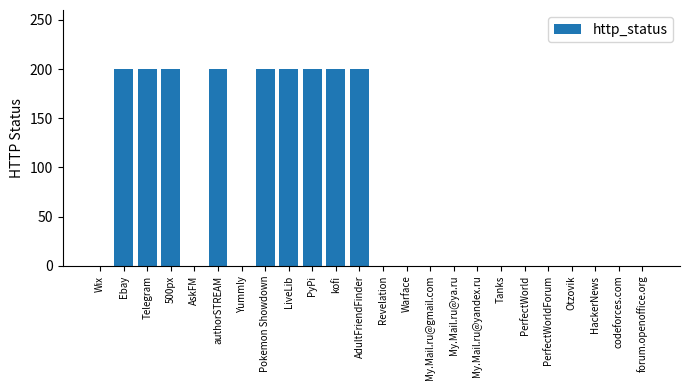

What is the sum of all values?

1800